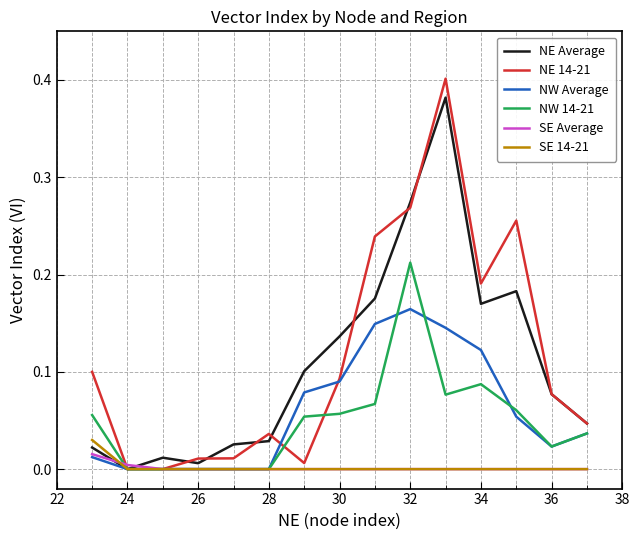

Which series has the largest total across all categories?

NE 14-21